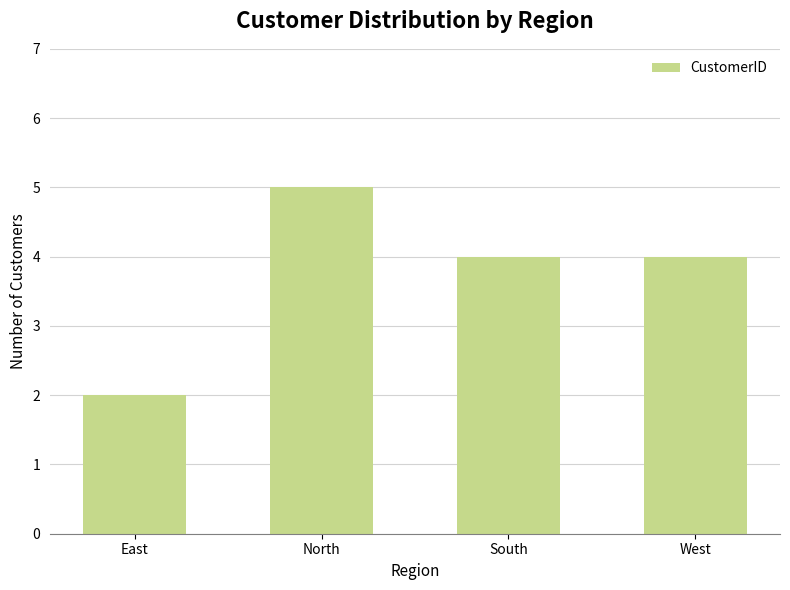

Reading left to right, what are all the values shown in this chart?

2	5	4	4